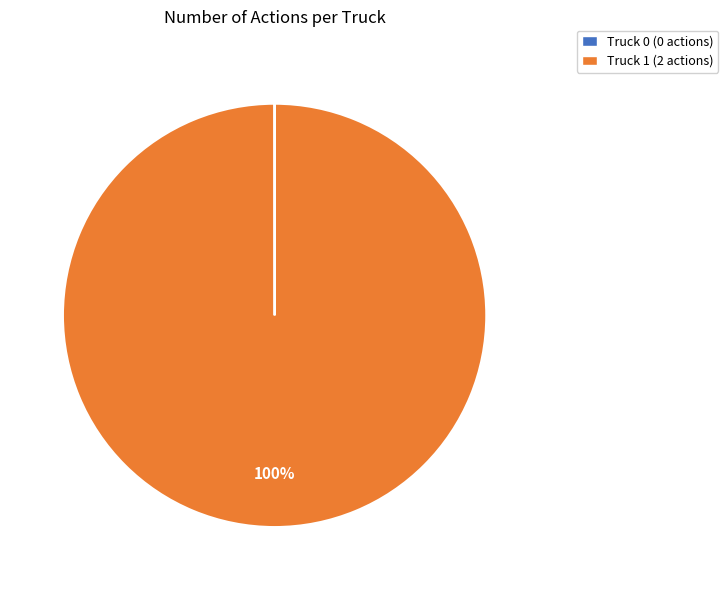

To the nearest percent, what is the average slice percentage?

50%